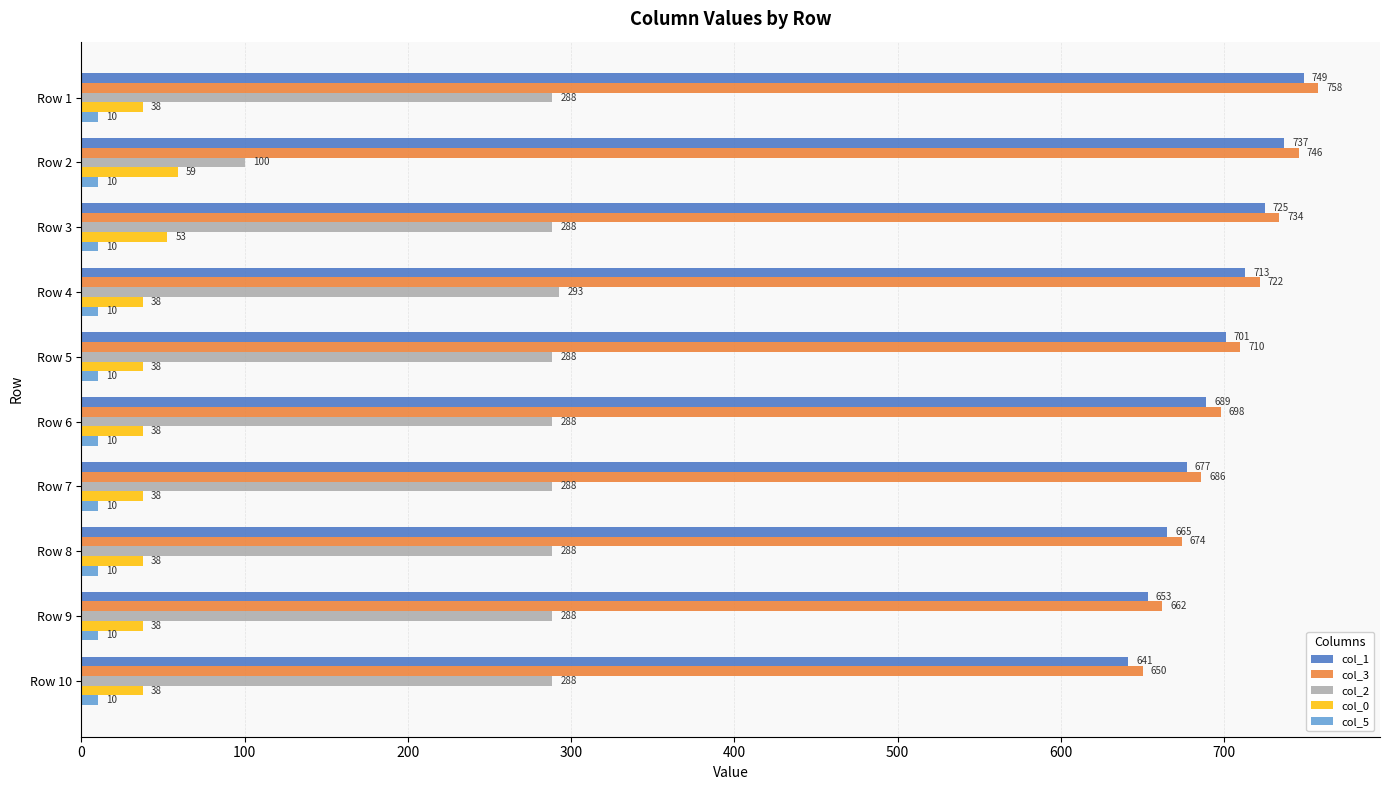

True or false: col_0 has a value of 37.6 at Row 7.

True